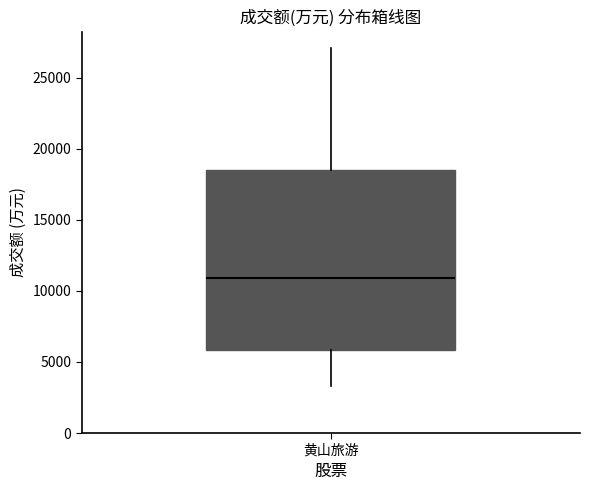

Transcribe this box plot: give where the median line is, the range the box spans, and where the two whiskers end, as read against the y-axis. The values are not printed on the chart, so give them approximately, as read against the axis.

median 11000, box 6000 to 18500, whiskers 3500 to 27000